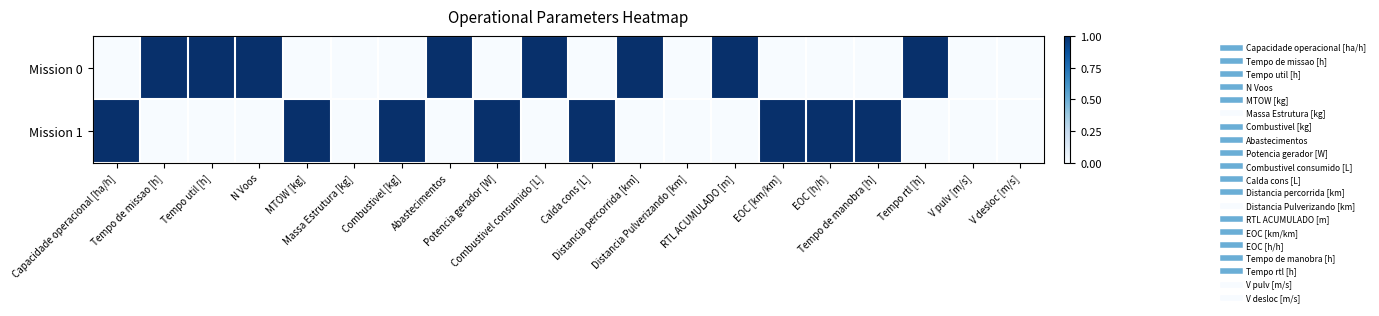

Which series has the largest total across all categories?

Mission 0